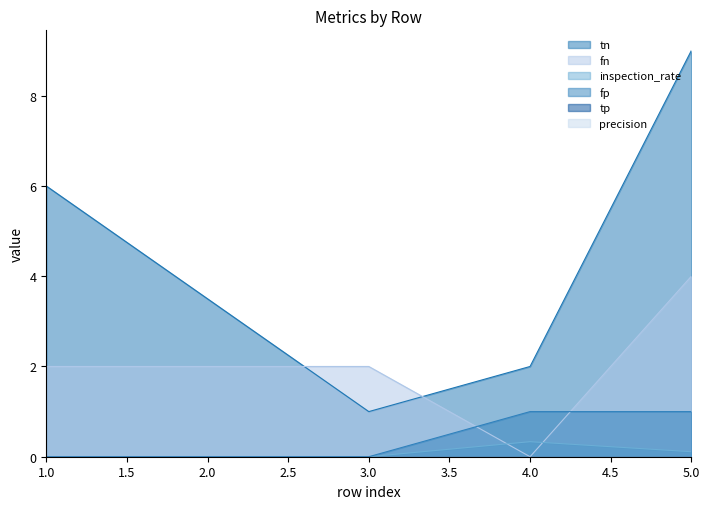

How many intersections are there between fn and inspection_rate?

2